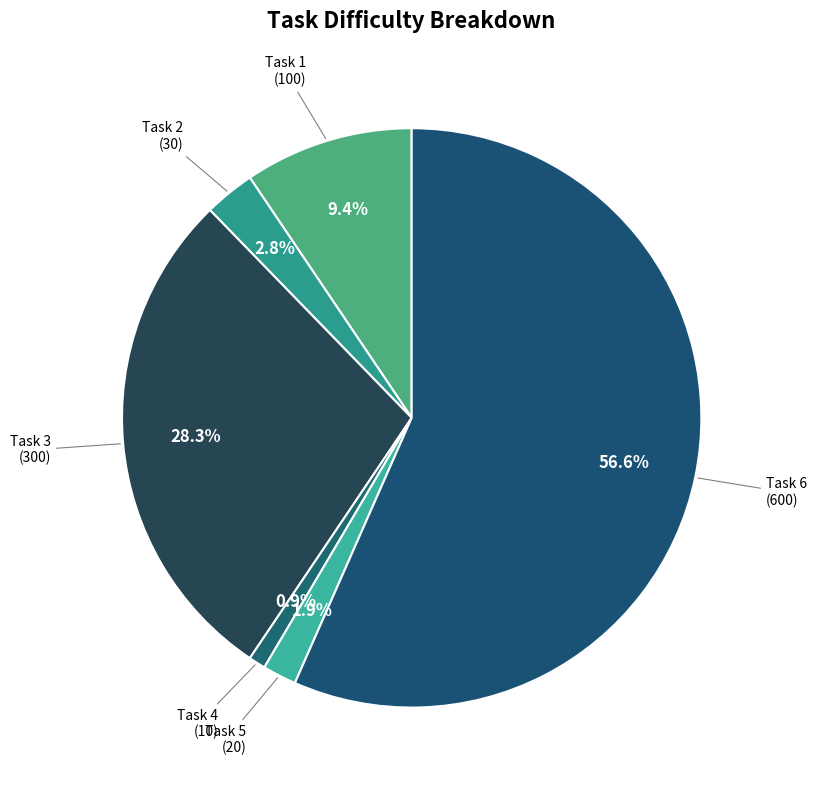

How many segments does this pie chart have?

6